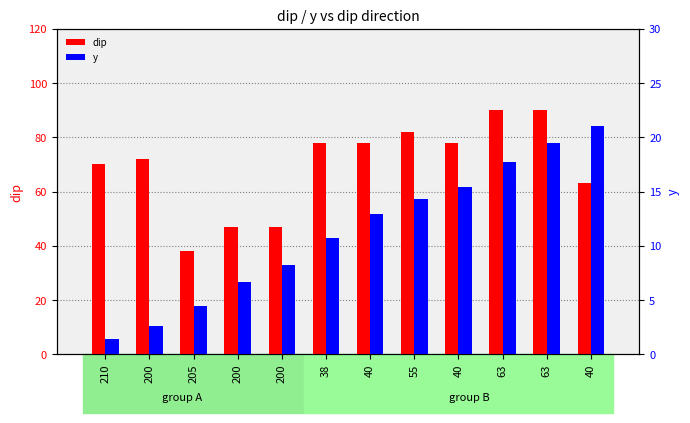

Which category has the highest value in the dip series?

63